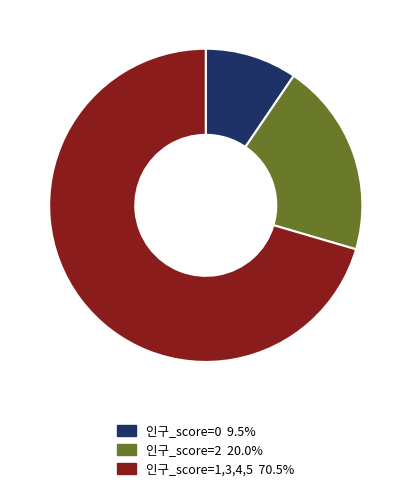

Is there any slice that represents more than half of the pie?

Yes